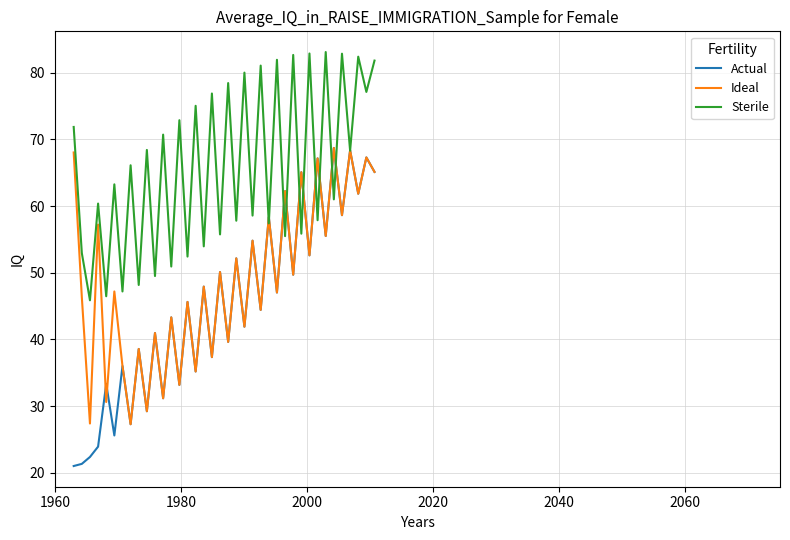

Rank the series by their average value, from highest to lowest.

Sterile, Ideal, Actual